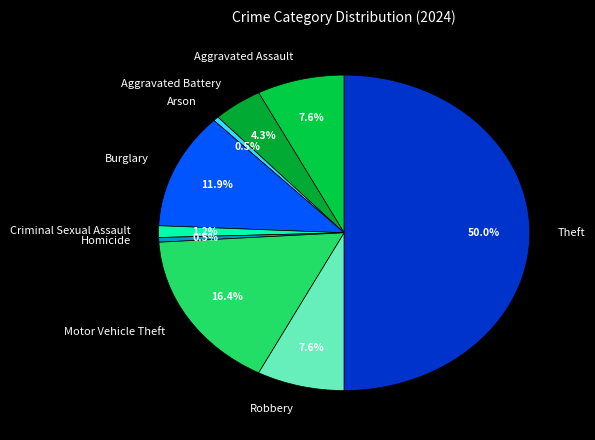

How many segments does this pie chart have?

9